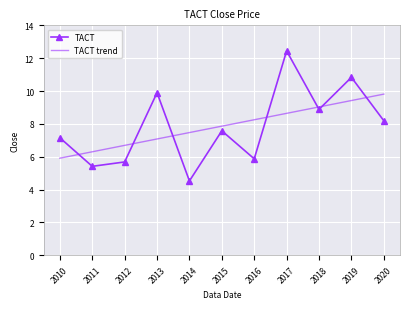

Rank the series by their maximum value, from lowest to highest.

TACT trend, TACT